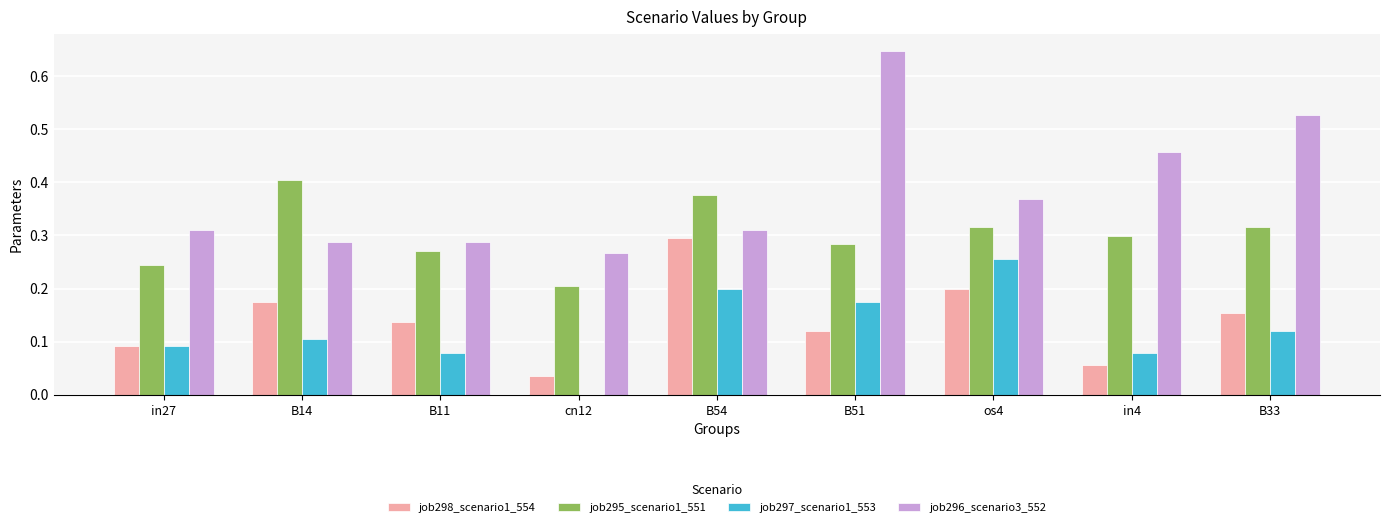

What is the sum of all job296_scenario3_552 values?

3.5